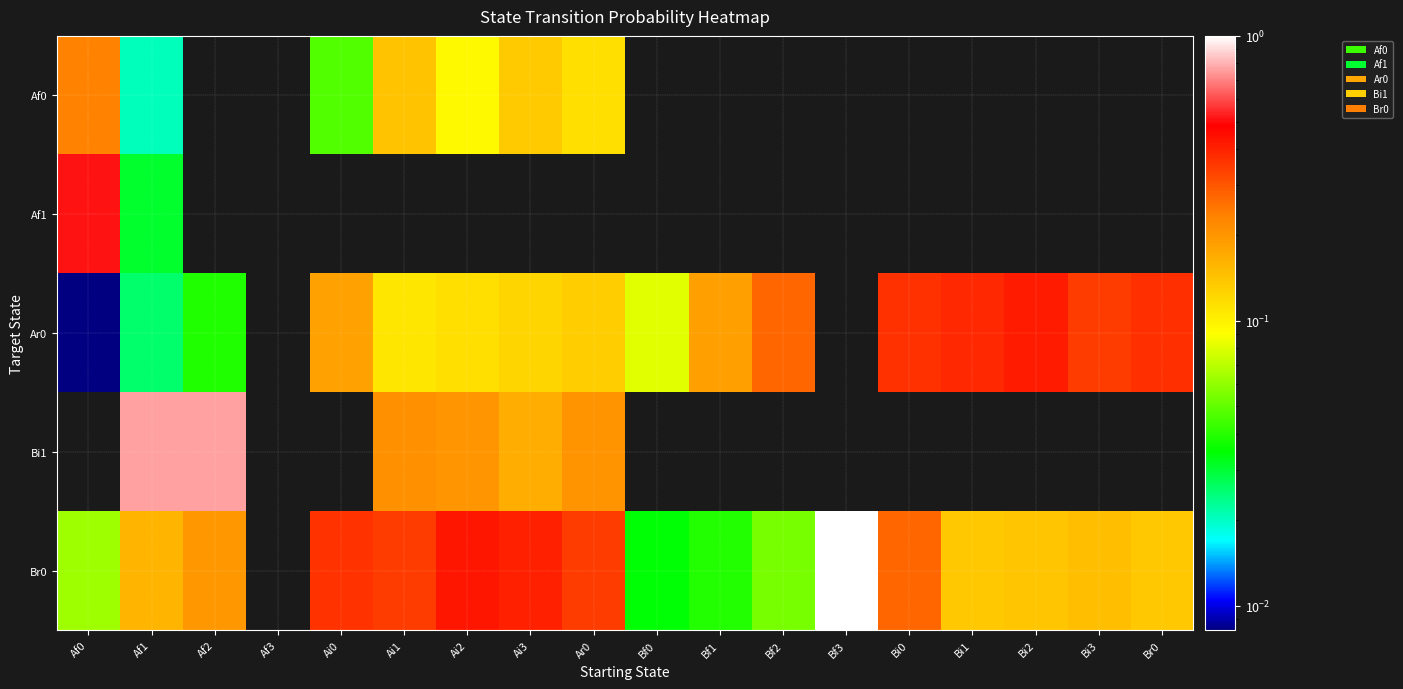

Reading left to right, transcribe all the data shown in this chart.

Af0: Af0=0.2	Af1=0.0	Af2=0.0	Af3=0.0	Ai0=0.0	Ai1=0.1	Ai2=0.1	Ai3=0.1	Ar0=0.1	Bf0=0.0	Bf1=0.0	Bf2=0.0	Bf3=0.0	Bi0=0.0	Bi1=0.0	Bi2=0.0	Bi3=0.0	Br0=0.0
Af1: Af0=0.5	Af1=0.0	Af2=0.0	Af3=0.0	Ai0=0.0	Ai1=0.0	Ai2=0.0	Ai3=0.0	Ar0=0.0	Bf0=0.0	Bf1=0.0	Bf2=0.0	Bf3=0.0	Bi0=0.0	Bi1=0.0	Bi2=0.0	Bi3=0.0	Br0=0.0
Ar0: Af0=0.0	Af1=0.0	Af2=0.0	Af3=0.0	Ai0=0.2	Ai1=0.1	Ai2=0.1	Ai3=0.1	Ar0=0.1	Bf0=0.1	Bf1=0.2	Bf2=0.3	Bf3=0.0	Bi0=0.4	Bi1=0.4	Bi2=0.4	Bi3=0.3	Br0=0.4
Bi1: Af0=0.0	Af1=0.8	Af2=0.8	Af3=0.0	Ai0=0.0	Ai1=0.2	Ai2=0.2	Ai3=0.2	Ar0=0.2	Bf0=0.0	Bf1=0.0	Bf2=0.0	Bf3=0.0	Bi0=0.0	Bi1=0.0	Bi2=0.0	Bi3=0.0	Br0=0.0
Br0: Af0=0.1	Af1=0.2	Af2=0.2	Af3=0.0	Ai0=0.4	Ai1=0.3	Ai2=0.4	Ai3=0.4	Ar0=0.3	Bf0=0.0	Bf1=0.0	Bf2=0.1	Bf3=1.0	Bi0=0.3	Bi1=0.1	Bi2=0.1	Bi3=0.1	Br0=0.1